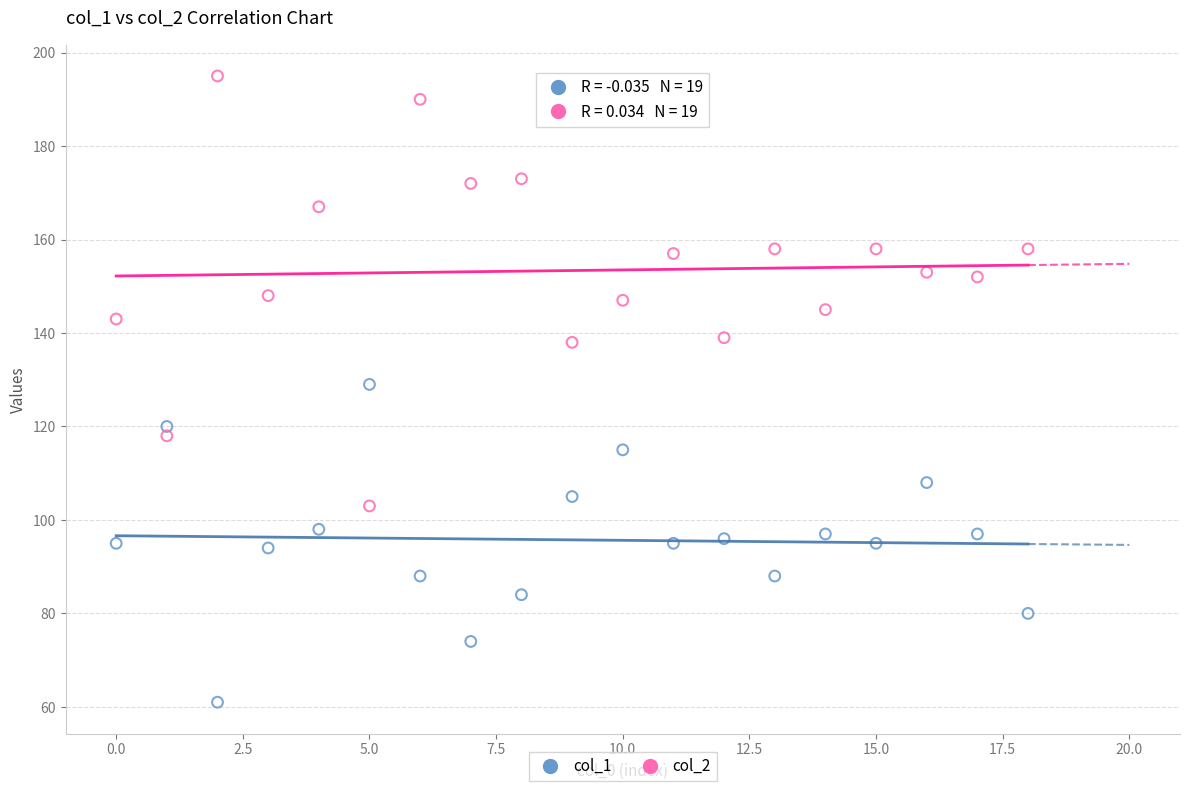

Which series has the largest Y range (max minus min)?

col_2